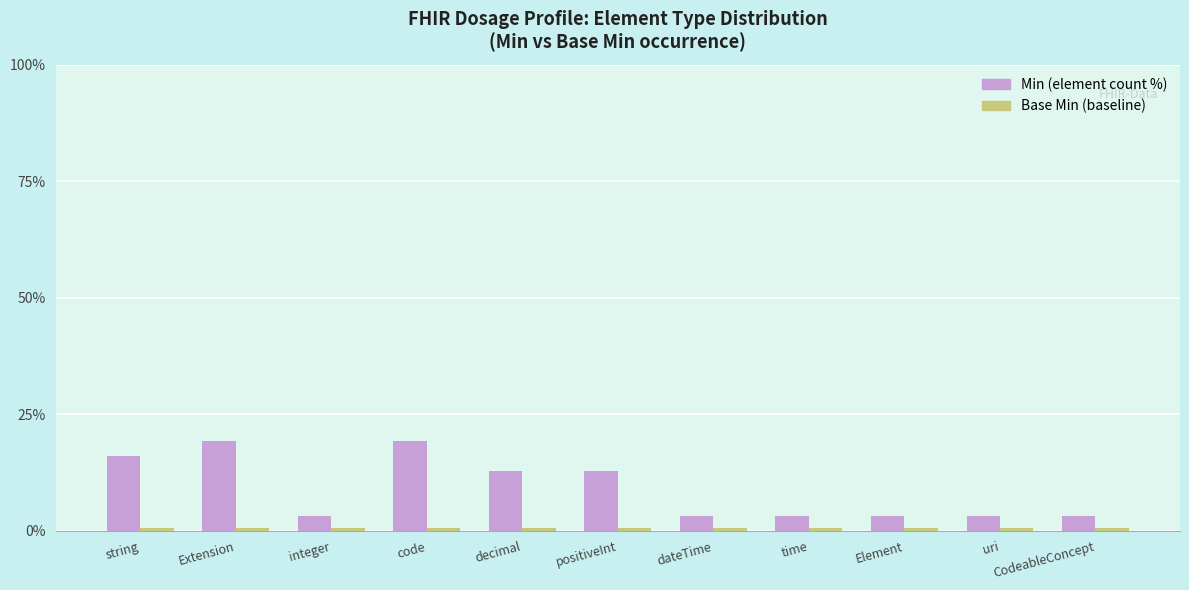

What is the maximum value shown in the chart?

19.4